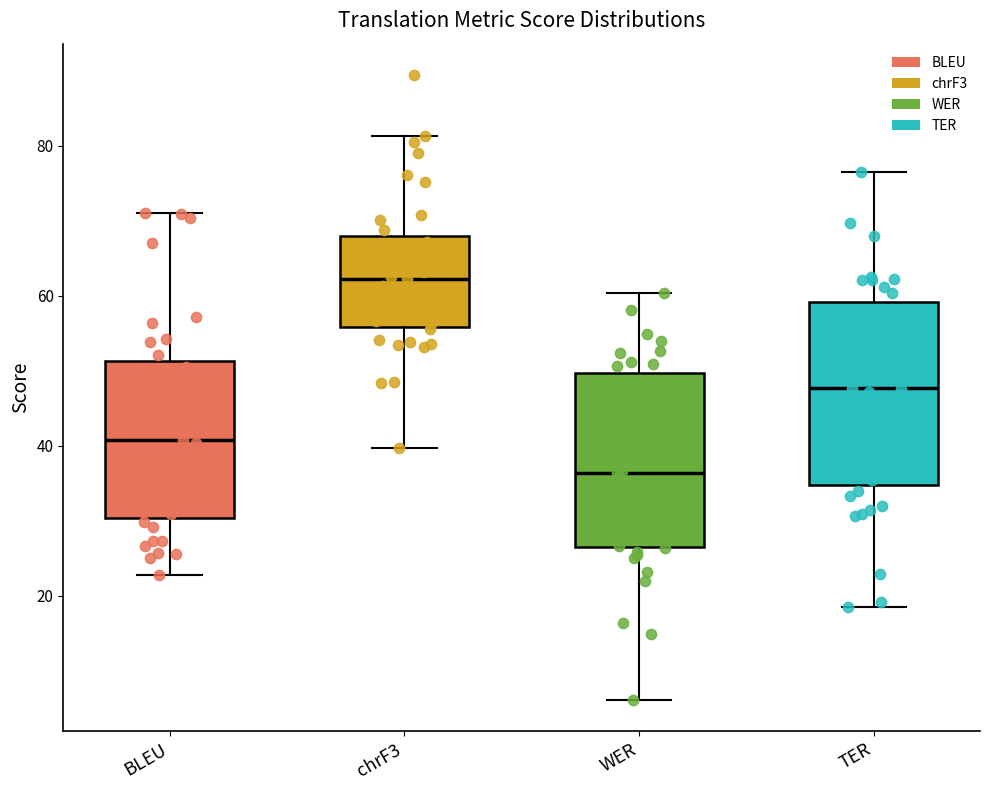

Where does the median line of the box for chrF3 sit on the y-axis? The values are not printed on the chart, so give them approximately, as read against the axis.

62